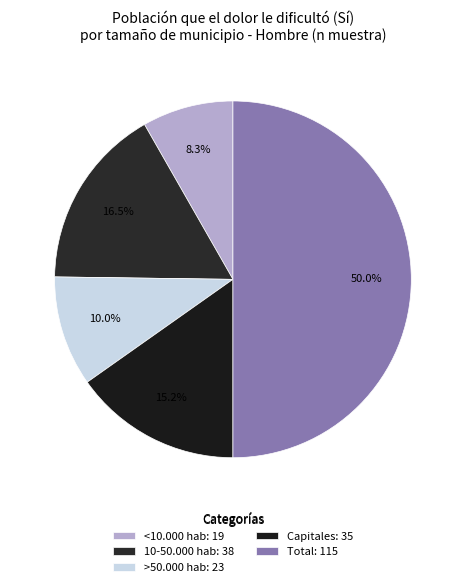

The Capitales slice represents 15% of the pie. True or false?

True